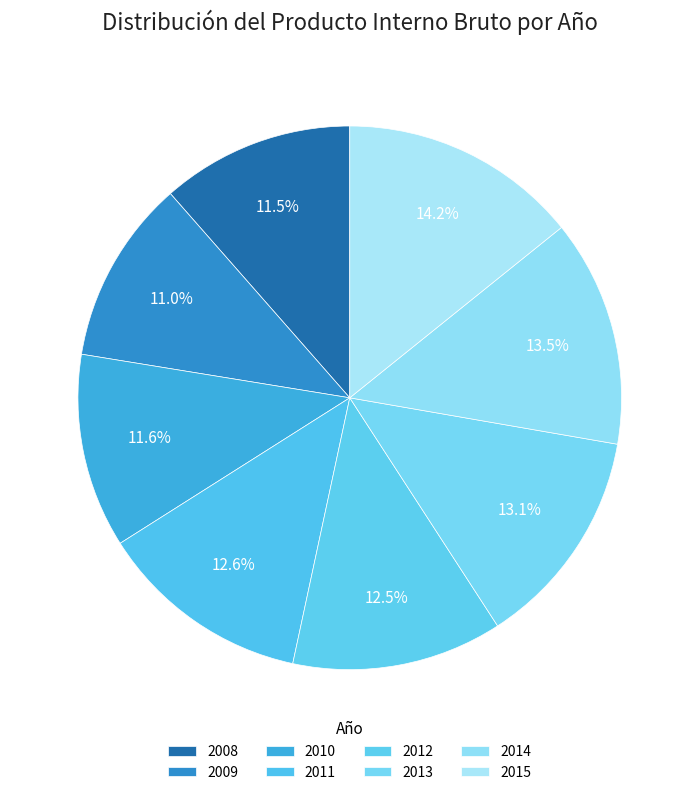

Between 2014 and 2013, which is larger?

2014